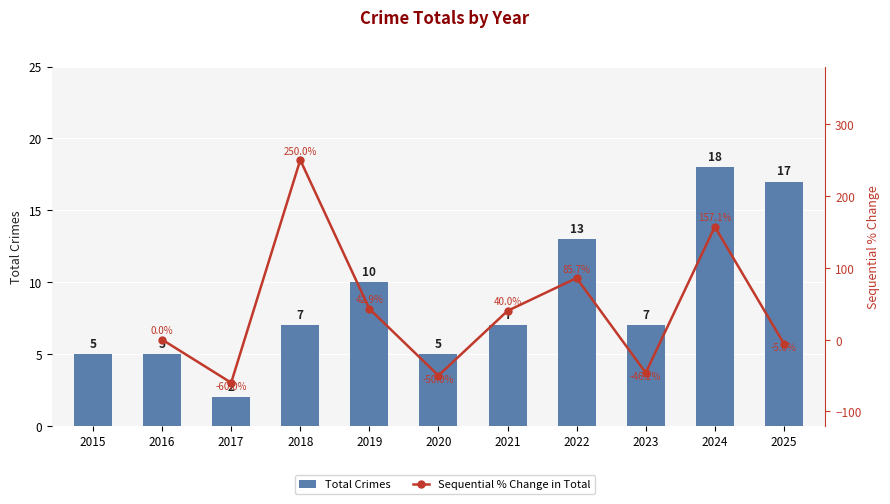

List the labels in order of value, smallest first.

2017, 2015, 2016, 2020, 2018, 2021, 2023, 2019, 2022, 2025, 2024